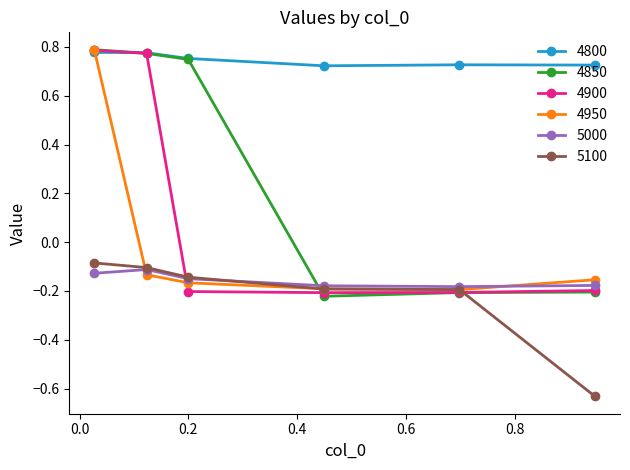

True or false: 4900 and 5000 cross at least once.

True